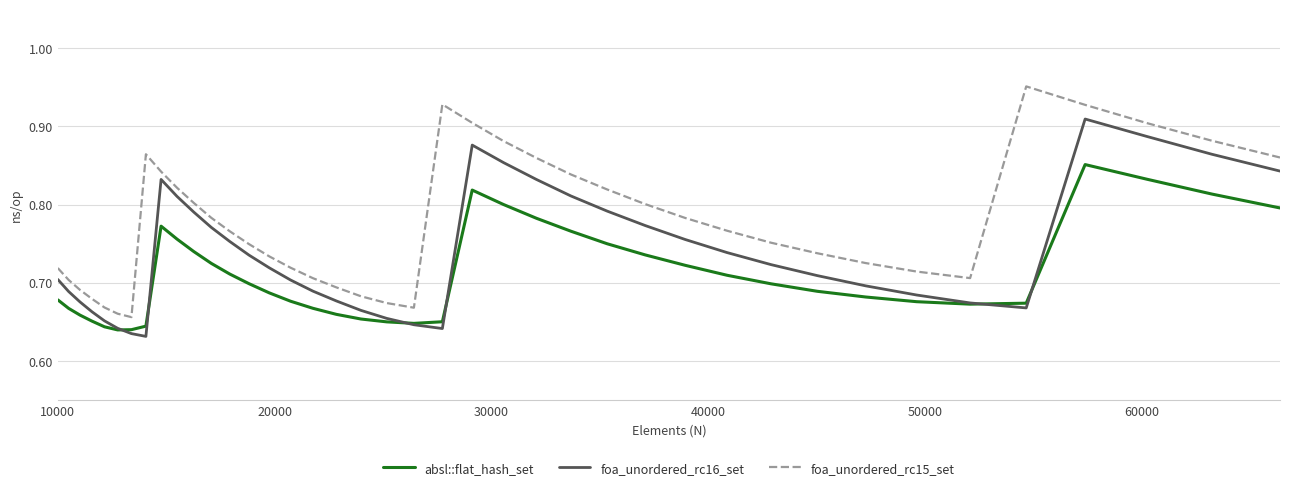

How many absl::flat_hash_set values are between 0 and 1?

40